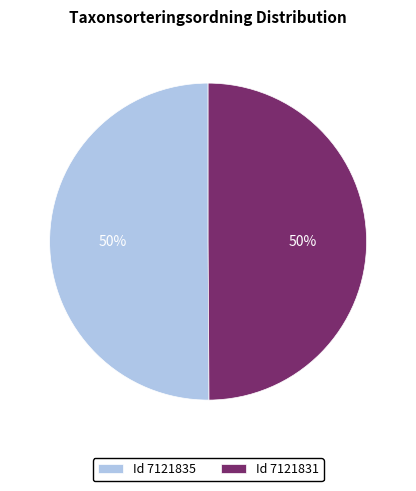

The Id 7121831 slice represents 40% of the pie. True or false?

False